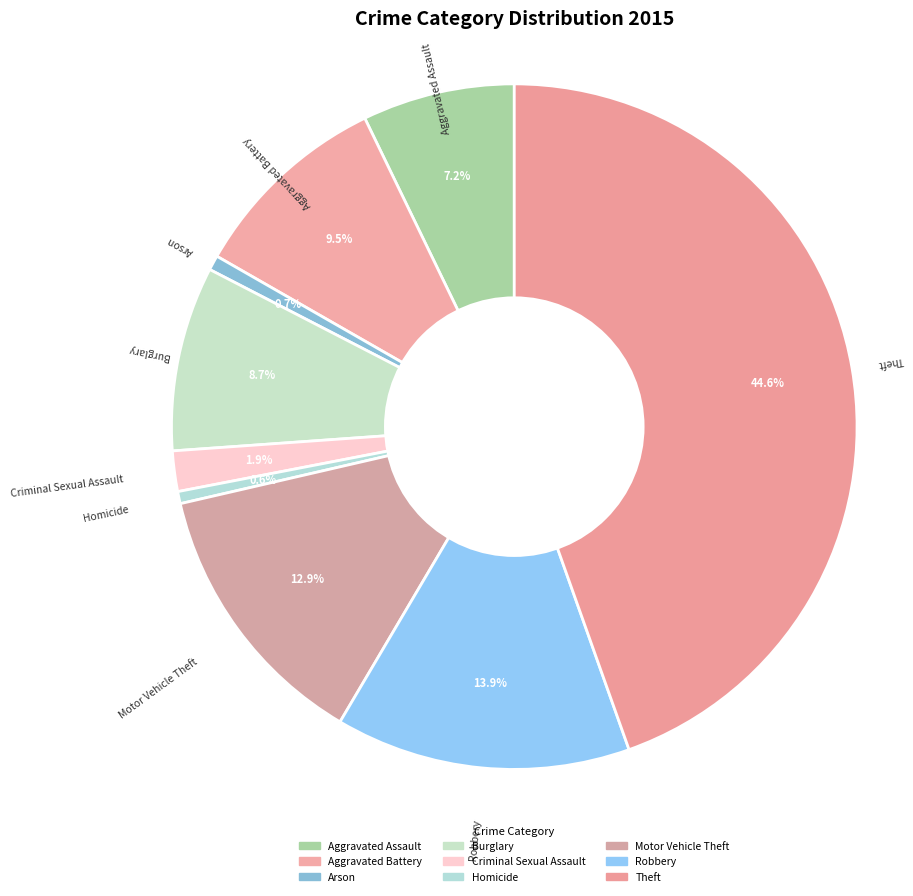

Does Burglary represent more than half of the total?

No